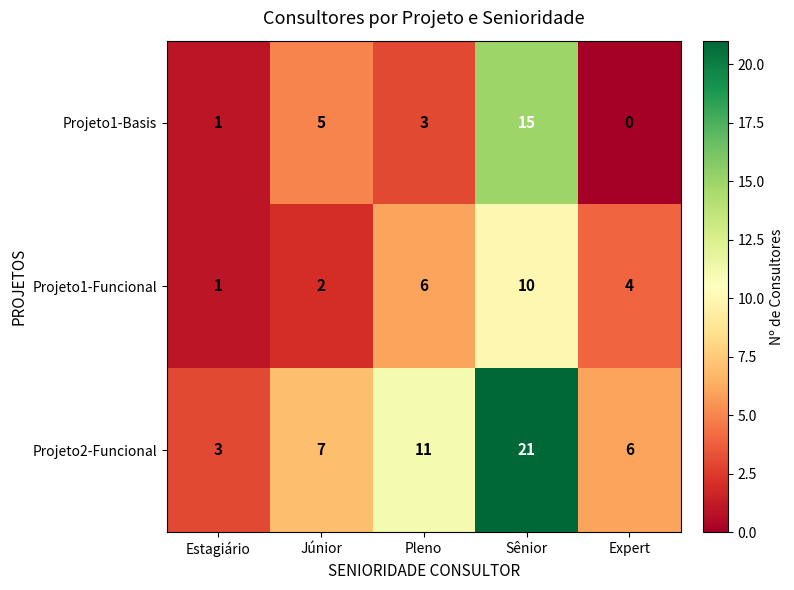

What is the greatest value displayed?

21